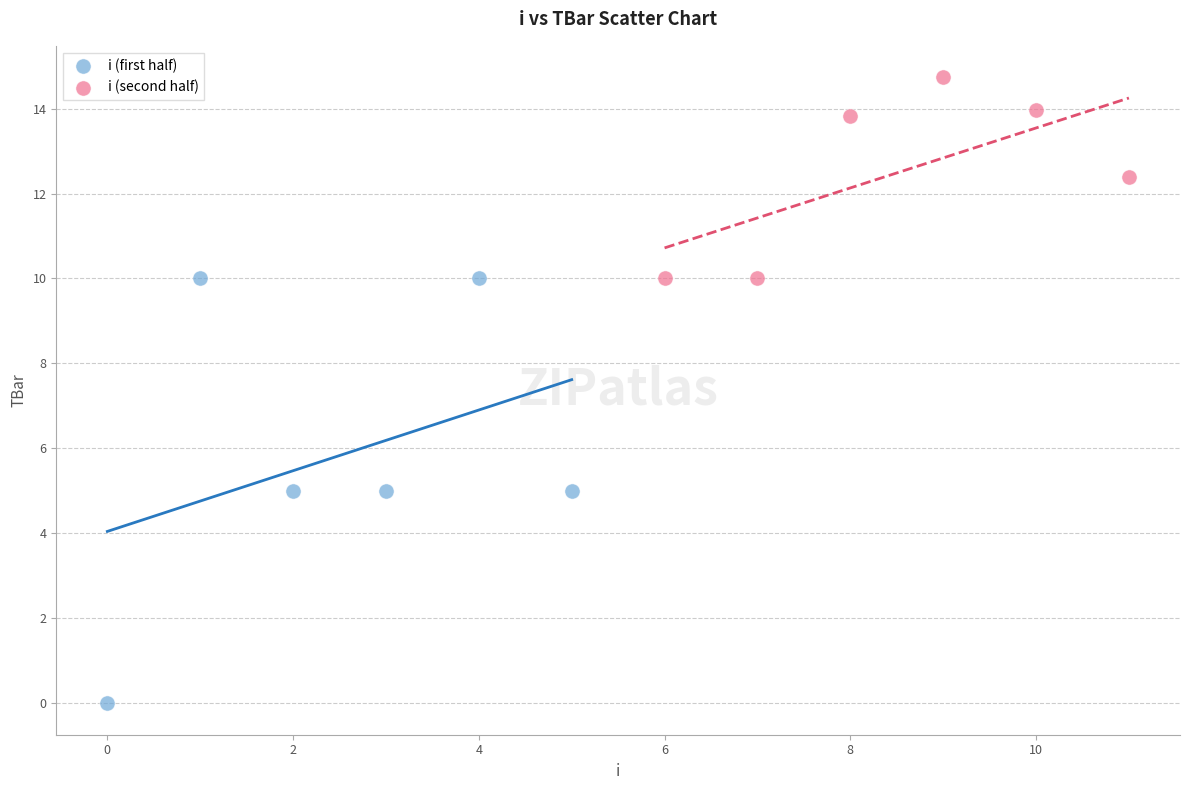

Which series reaches the minimum Y coordinate?

i (first half)